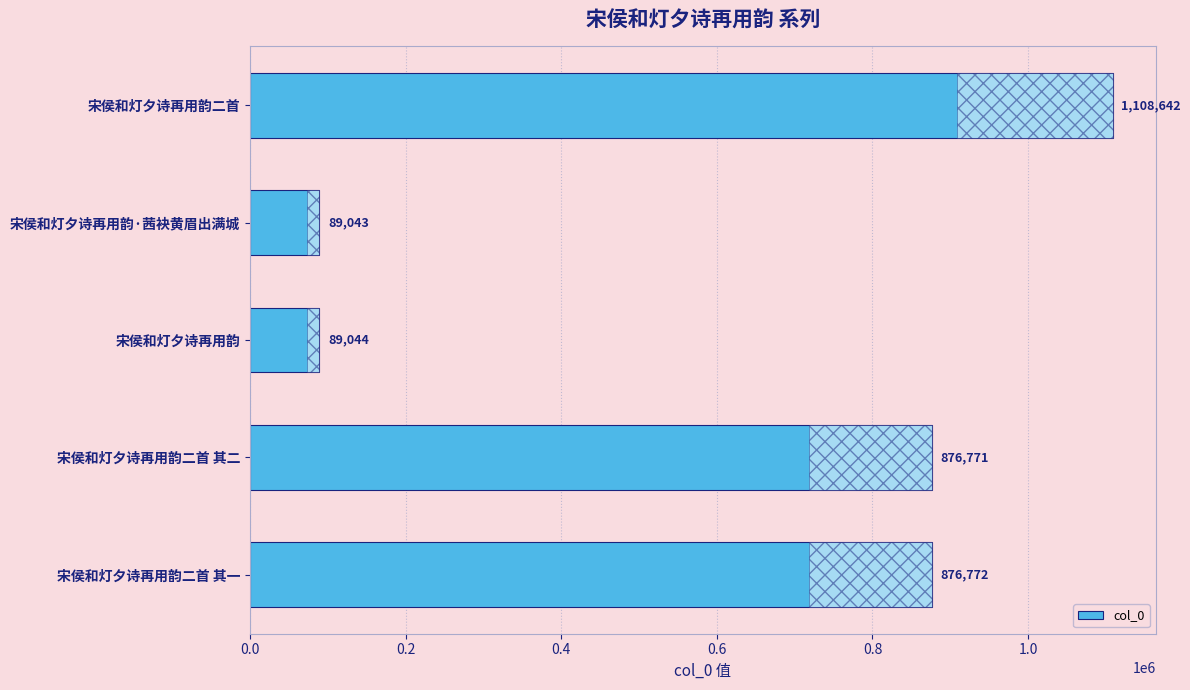

True or false: the data shows 254924 at 宋侯和灯夕诗再用韵二首 其二.

False